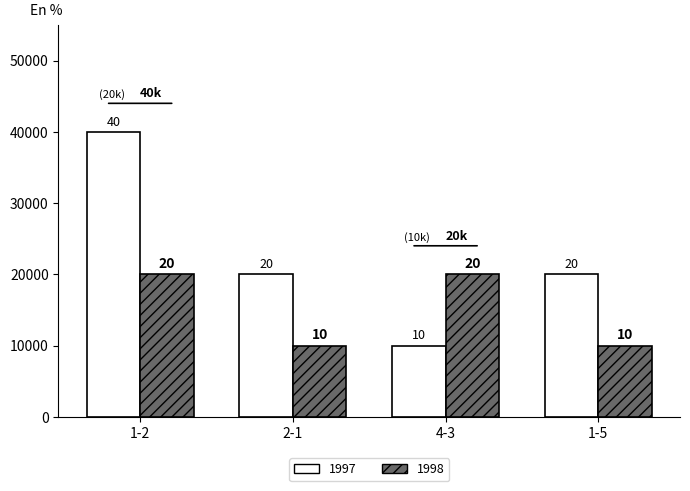

What is the highest value of the 1998 series?

20000